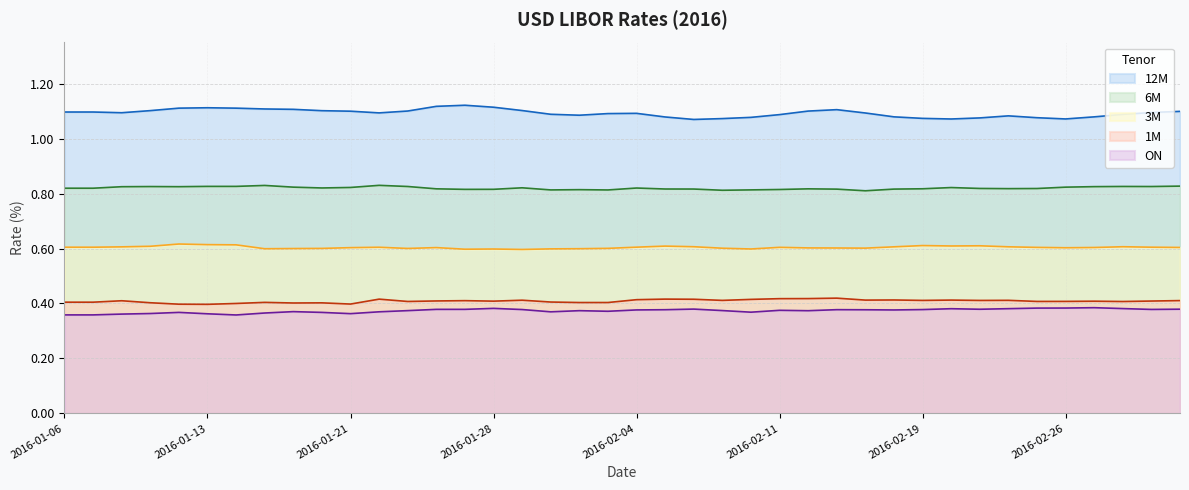

Reading right to left, transcribe all the data shown in this chart.

ON: 0.4	0.4	0.4	0.4	0.4	0.4	0.4	0.4	0.4	0.4	0.4	0.4	0.4	0.4	0.4	0.4	0.4	0.4	0.4	0.4	0.4	0.4	0.4	0.4	0.4	0.4	0.4	0.4	0.4	0.4	0.4	0.4	0.4	0.4	0.4	0.4	0.4	0.4	0.4	0.4
1M: 0.4	0.4	0.4	0.4	0.4	0.4	0.4	0.4	0.4	0.4	0.4	0.4	0.4	0.4	0.4	0.4	0.4	0.4	0.4	0.4	0.4	0.4	0.4	0.4	0.4	0.4	0.4	0.4	0.4	0.4	0.4	0.4	0.4	0.4	0.4	0.4	0.4	0.4	0.4	0.4
3M: 0.6	0.6	0.6	0.6	0.6	0.6	0.6	0.6	0.6	0.6	0.6	0.6	0.6	0.6	0.6	0.6	0.6	0.6	0.6	0.6	0.6	0.6	0.6	0.6	0.6	0.6	0.6	0.6	0.6	0.6	0.6	0.6	0.6	0.6	0.6	0.6	0.6	0.6	0.6	0.6
6M: 0.8	0.8	0.8	0.8	0.8	0.8	0.8	0.8	0.8	0.8	0.8	0.8	0.8	0.8	0.8	0.8	0.8	0.8	0.8	0.8	0.8	0.8	0.8	0.8	0.8	0.8	0.8	0.8	0.8	0.8	0.8	0.8	0.8	0.8	0.8	0.8	0.8	0.8	0.8	0.8
12M: 1.1	1.1	1.1	1.1	1.1	1.1	1.1	1.1	1.1	1.1	1.1	1.1	1.1	1.1	1.1	1.1	1.1	1.1	1.1	1.1	1.1	1.1	1.1	1.1	1.1	1.1	1.1	1.1	1.1	1.1	1.1	1.1	1.1	1.1	1.1	1.1	1.1	1.1	1.1	1.1